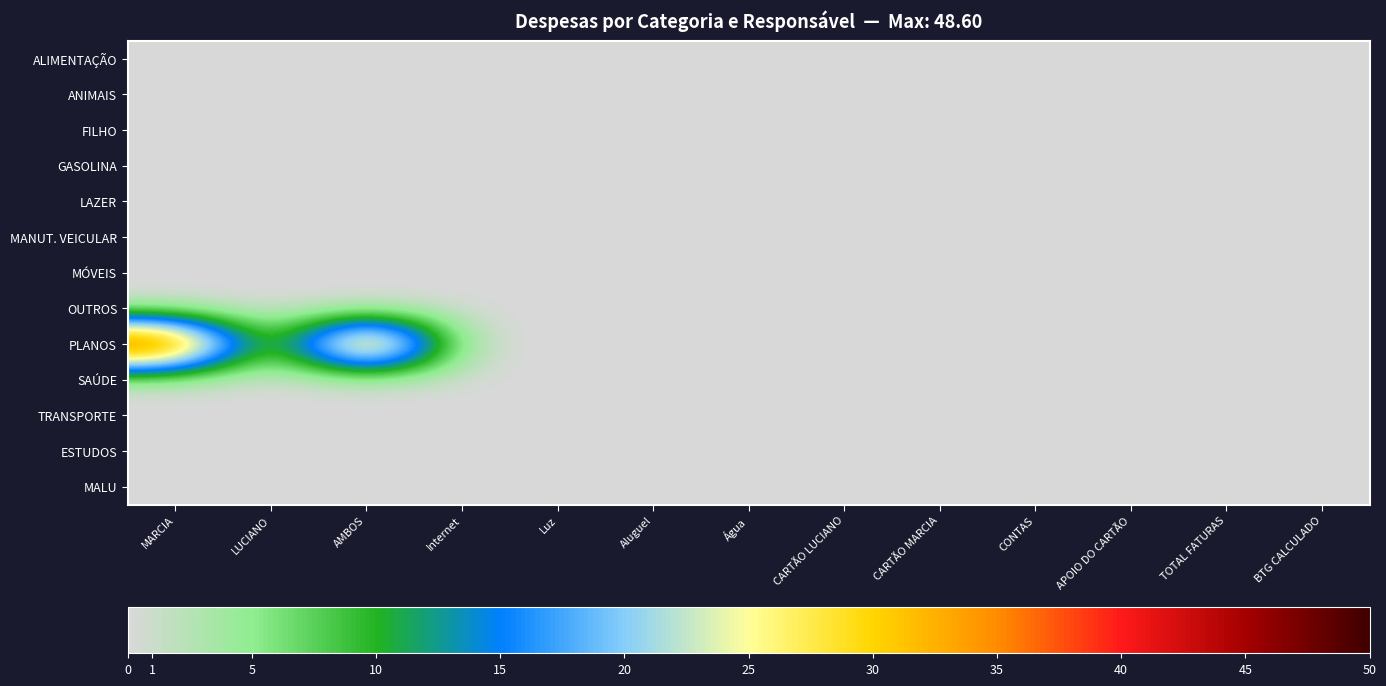

Reading left to right, extract all data points from this chart.

ALIMENTAÇÃO: MARCIA=0.0	LUCIANO=0.0	AMBOS=0.0	Internet=0.0	Luz=0.0	Aluguel=0.0	Água=0.0	CARTÃO LUCIANO=0.0	CARTÃO MARCIA=0.0	CONTAS=0.0	APOIO DO CARTÃO=0.0	TOTAL FATURAS=0.0	BTG CALCULADO=0.0
ANIMAIS: MARCIA=0.0	LUCIANO=0.0	AMBOS=0.0	Internet=0.0	Luz=0.0	Aluguel=0.0	Água=0.0	CARTÃO LUCIANO=0.0	CARTÃO MARCIA=0.0	CONTAS=0.0	APOIO DO CARTÃO=0.0	TOTAL FATURAS=0.0	BTG CALCULADO=0.0
FILHO: MARCIA=0.0	LUCIANO=0.0	AMBOS=0.0	Internet=0.0	Luz=0.0	Aluguel=0.0	Água=0.0	CARTÃO LUCIANO=0.0	CARTÃO MARCIA=0.0	CONTAS=0.0	APOIO DO CARTÃO=0.0	TOTAL FATURAS=0.0	BTG CALCULADO=0.0
GASOLINA: MARCIA=0.0	LUCIANO=0.0	AMBOS=0.0	Internet=0.0	Luz=0.0	Aluguel=0.0	Água=0.0	CARTÃO LUCIANO=0.0	CARTÃO MARCIA=0.0	CONTAS=0.0	APOIO DO CARTÃO=0.0	TOTAL FATURAS=0.0	BTG CALCULADO=0.0
LAZER: MARCIA=0.0	LUCIANO=0.0	AMBOS=0.0	Internet=0.0	Luz=0.0	Aluguel=0.0	Água=0.0	CARTÃO LUCIANO=0.0	CARTÃO MARCIA=0.0	CONTAS=0.0	APOIO DO CARTÃO=0.0	TOTAL FATURAS=0.0	BTG CALCULADO=0.0
MANUT. VEICULAR: MARCIA=0.0	LUCIANO=0.0	AMBOS=0.0	Internet=0.0	Luz=0.0	Aluguel=0.0	Água=0.0	CARTÃO LUCIANO=0.0	CARTÃO MARCIA=0.0	CONTAS=0.0	APOIO DO CARTÃO=0.0	TOTAL FATURAS=0.0	BTG CALCULADO=0.0
MÓVEIS: MARCIA=0.0	LUCIANO=0.0	AMBOS=0.0	Internet=0.0	Luz=0.0	Aluguel=0.0	Água=0.0	CARTÃO LUCIANO=0.0	CARTÃO MARCIA=0.0	CONTAS=0.0	APOIO DO CARTÃO=0.0	TOTAL FATURAS=0.0	BTG CALCULADO=0.0
OUTROS: MARCIA=0.0	LUCIANO=0.0	AMBOS=0.0	Internet=0.0	Luz=0.0	Aluguel=0.0	Água=0.0	CARTÃO LUCIANO=0.0	CARTÃO MARCIA=0.0	CONTAS=0.0	APOIO DO CARTÃO=0.0	TOTAL FATURAS=0.0	BTG CALCULADO=0.0
PLANOS: MARCIA=48.6	LUCIANO=0.0	AMBOS=48.6	Internet=0.0	Luz=0.0	Aluguel=0.0	Água=0.0	CARTÃO LUCIANO=0.0	CARTÃO MARCIA=0.0	CONTAS=0.0	APOIO DO CARTÃO=0.0	TOTAL FATURAS=0.0	BTG CALCULADO=0.0
SAÚDE: MARCIA=0.0	LUCIANO=0.0	AMBOS=0.0	Internet=0.0	Luz=0.0	Aluguel=0.0	Água=0.0	CARTÃO LUCIANO=0.0	CARTÃO MARCIA=0.0	CONTAS=0.0	APOIO DO CARTÃO=0.0	TOTAL FATURAS=0.0	BTG CALCULADO=0.0
TRANSPORTE: MARCIA=0.0	LUCIANO=0.0	AMBOS=0.0	Internet=0.0	Luz=0.0	Aluguel=0.0	Água=0.0	CARTÃO LUCIANO=0.0	CARTÃO MARCIA=0.0	CONTAS=0.0	APOIO DO CARTÃO=0.0	TOTAL FATURAS=0.0	BTG CALCULADO=0.0
ESTUDOS: MARCIA=0.0	LUCIANO=0.0	AMBOS=0.0	Internet=0.0	Luz=0.0	Aluguel=0.0	Água=0.0	CARTÃO LUCIANO=0.0	CARTÃO MARCIA=0.0	CONTAS=0.0	APOIO DO CARTÃO=0.0	TOTAL FATURAS=0.0	BTG CALCULADO=0.0
MALU: MARCIA=0.0	LUCIANO=0.0	AMBOS=0.0	Internet=0.0	Luz=0.0	Aluguel=0.0	Água=0.0	CARTÃO LUCIANO=0.0	CARTÃO MARCIA=0.0	CONTAS=0.0	APOIO DO CARTÃO=0.0	TOTAL FATURAS=0.0	BTG CALCULADO=0.0